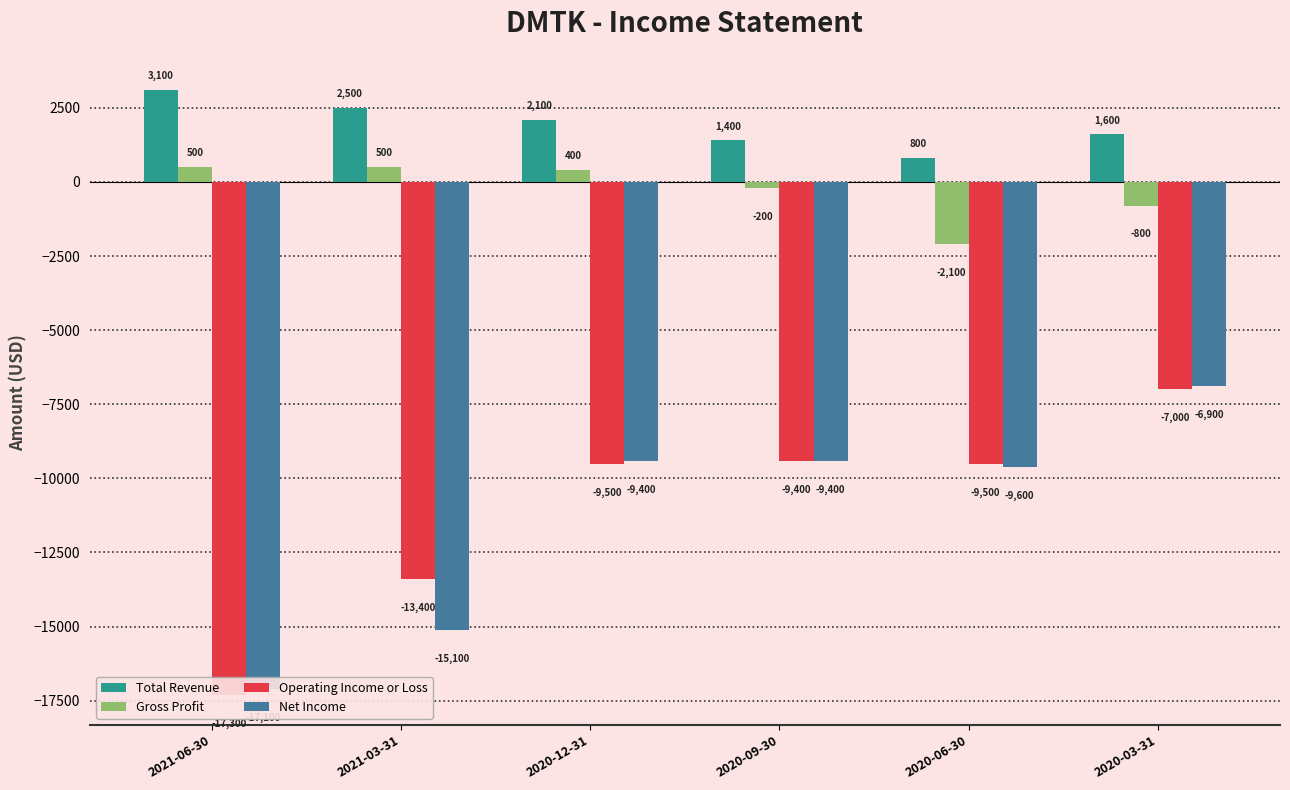

The Gross Profit series shows -800 at 2020-03-31. True or false?

True